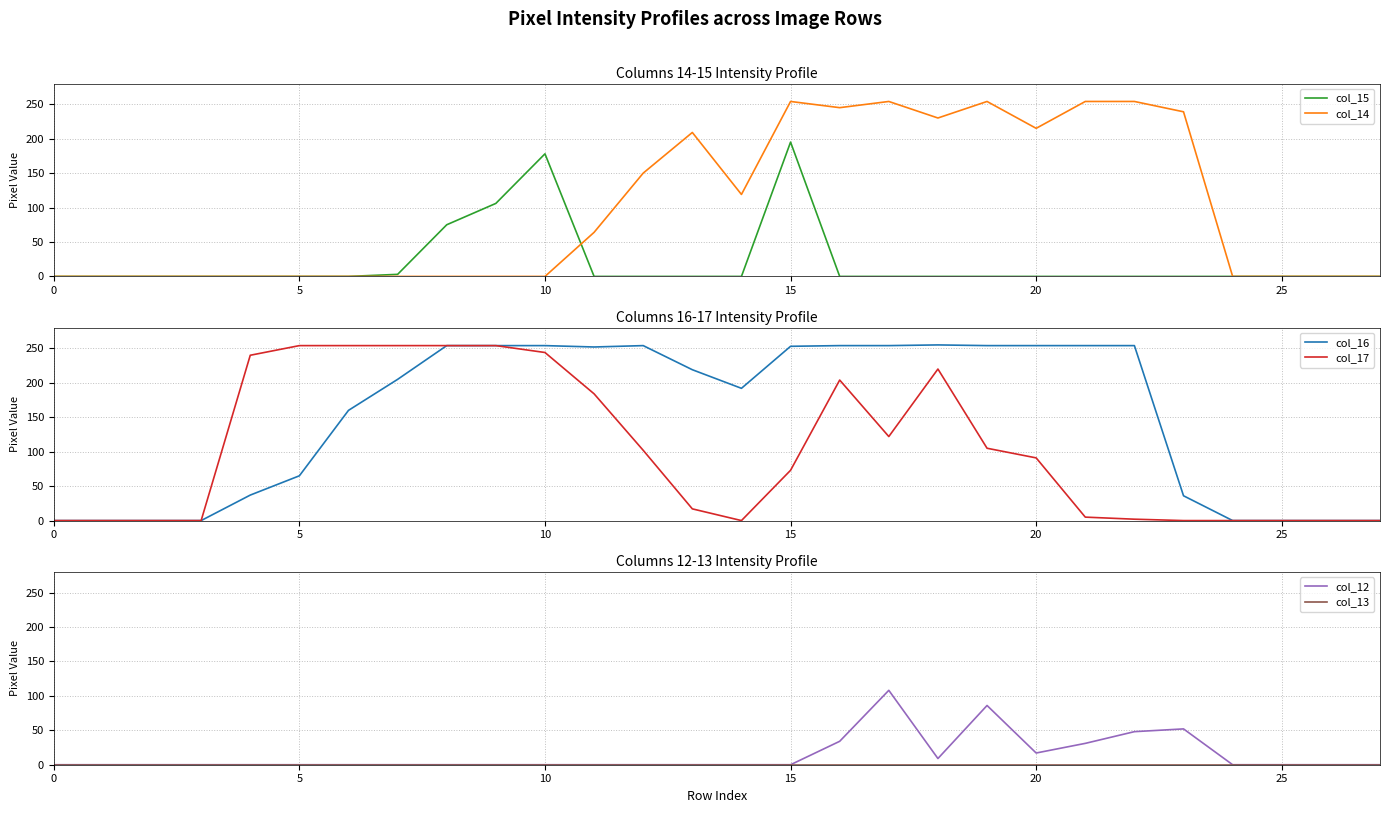

How many values in col_14 are above zero?

13